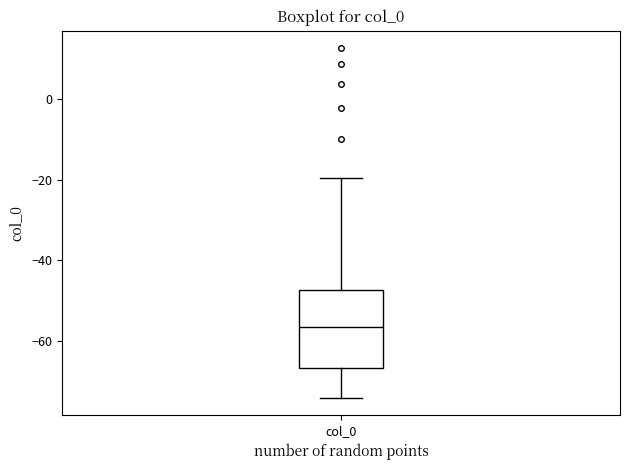

Transcribe this box plot: give where the median line is, the range the box spans, and where the two whiskers end, as read against the y-axis. The values are not printed on the chart, so give them approximately, as read against the axis.

median -56, box -66 to -48, whiskers -74 to -20